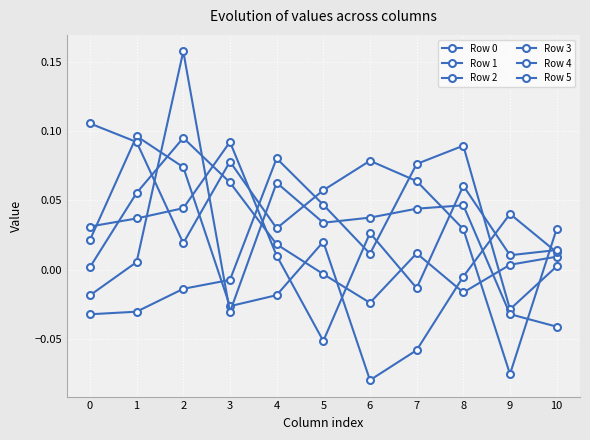

Reading right to left, what are all the values shown in this chart?

Row 0: 10=0.0	9=0.0	8=-0.0	7=0.0	6=-0.0	5=-0.0	4=0.0	3=0.1	2=0.1	1=0.1	0=0.0
Row 1: 10=0.0	9=-0.0	8=0.1	7=0.1	6=0.0	5=0.0	4=0.1	3=-0.0	2=-0.0	1=-0.0	0=-0.0
Row 2: 10=0.0	9=0.0	8=-0.0	7=-0.1	6=-0.1	5=0.0	4=-0.0	3=-0.0	2=0.1	1=0.1	0=0.0
Row 3: 10=-0.0	9=-0.0	8=0.0	7=0.0	6=0.0	5=0.0	4=0.1	3=-0.0	2=0.2	1=0.0	0=-0.0
Row 4: 10=0.0	9=0.0	8=0.1	7=-0.0	6=0.0	5=-0.1	4=0.0	3=0.1	2=0.0	1=0.0	0=0.0
Row 5: 10=0.0	9=-0.1	8=0.0	7=0.1	6=0.1	5=0.1	4=0.0	3=0.1	2=0.0	1=0.1	0=0.1